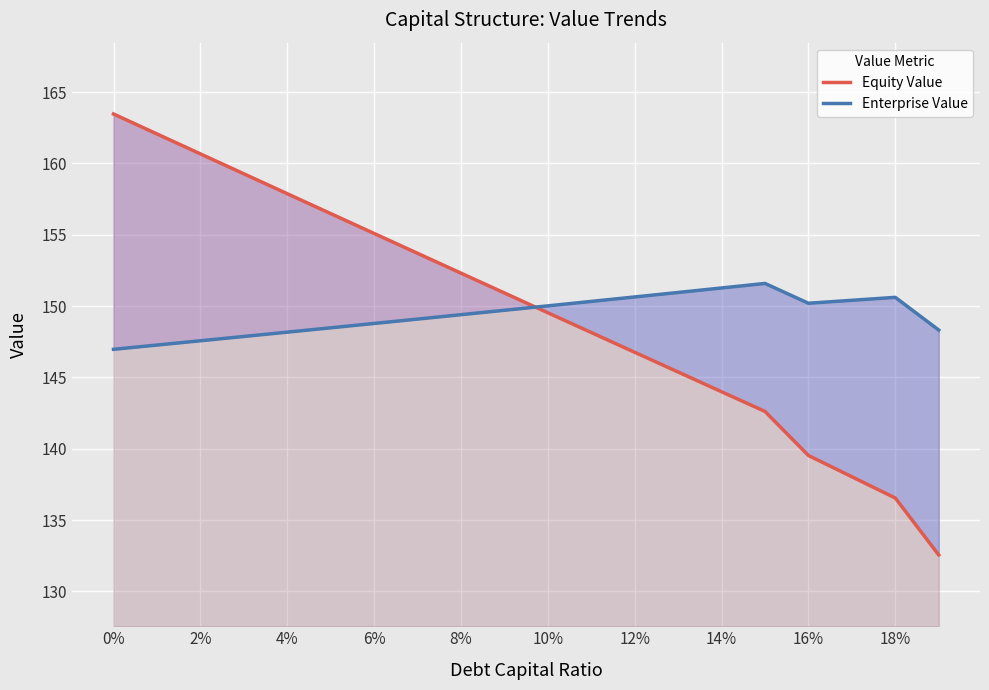

Is it true that Equity Value equals 54.2 at 16?

False